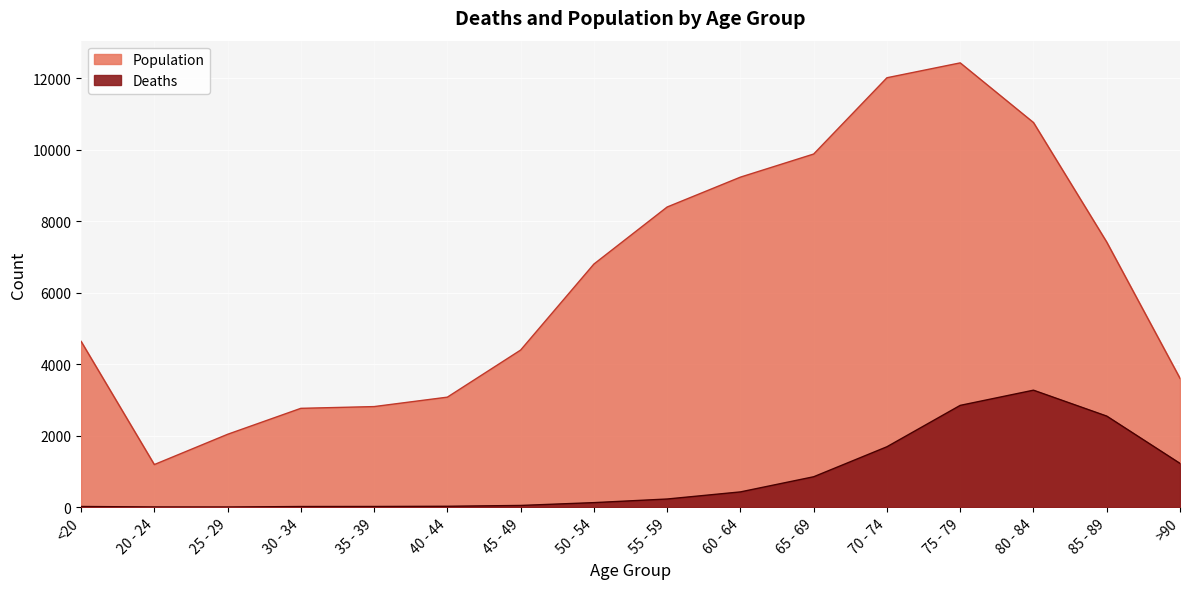

Where is the first local maximum for Deaths?

80 - 84